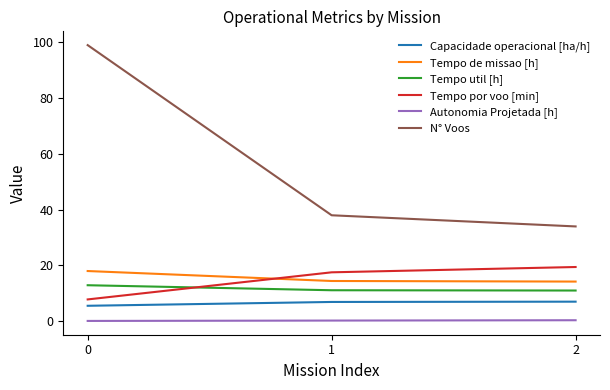

What is the greatest value displayed?

99.0